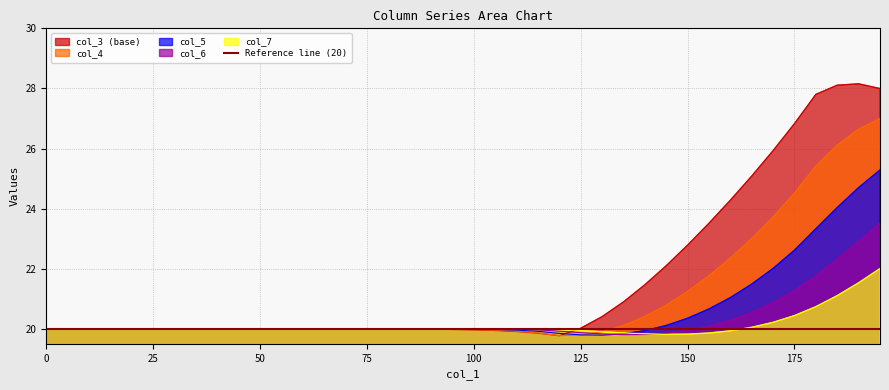

How many categories are shown in the chart?

40